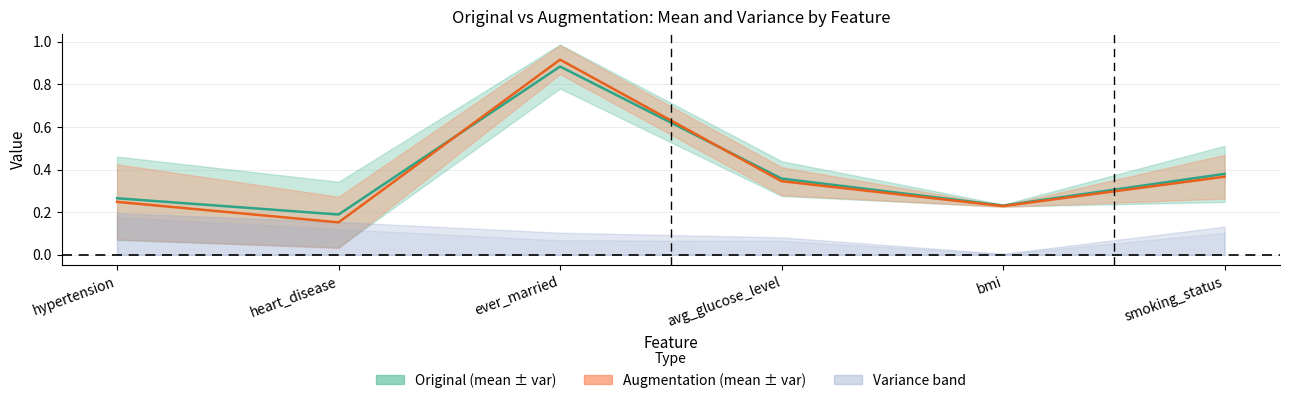

The value of augmentation_mean at smoking_status is 0.2. True or false?

False